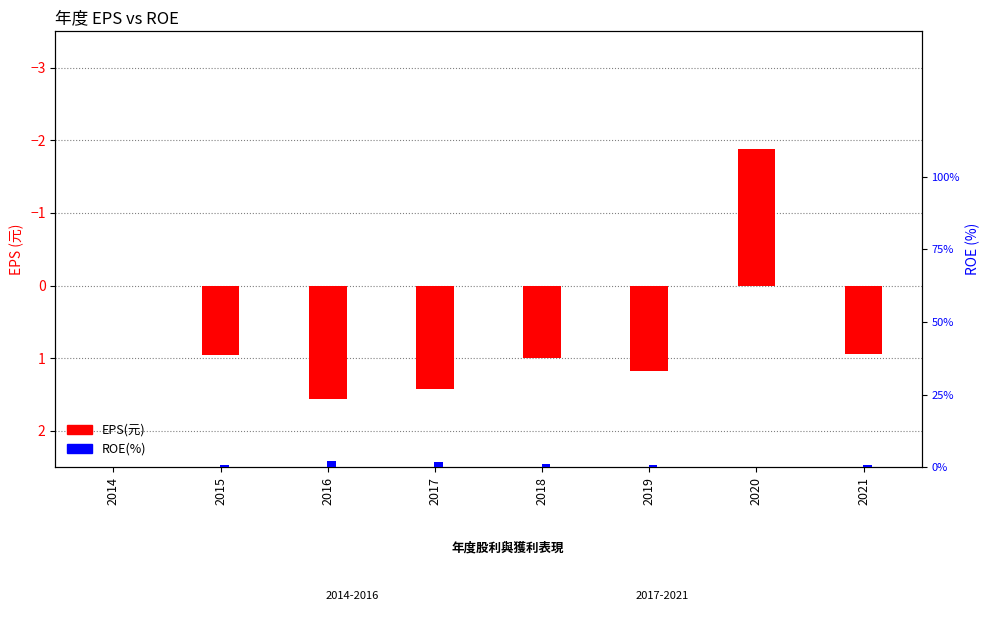

Between 2021 and 2018, which is larger?

2018